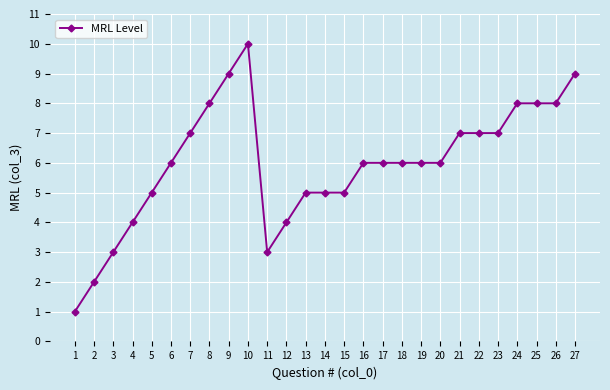

At which category does the data reach its first local peak?

10